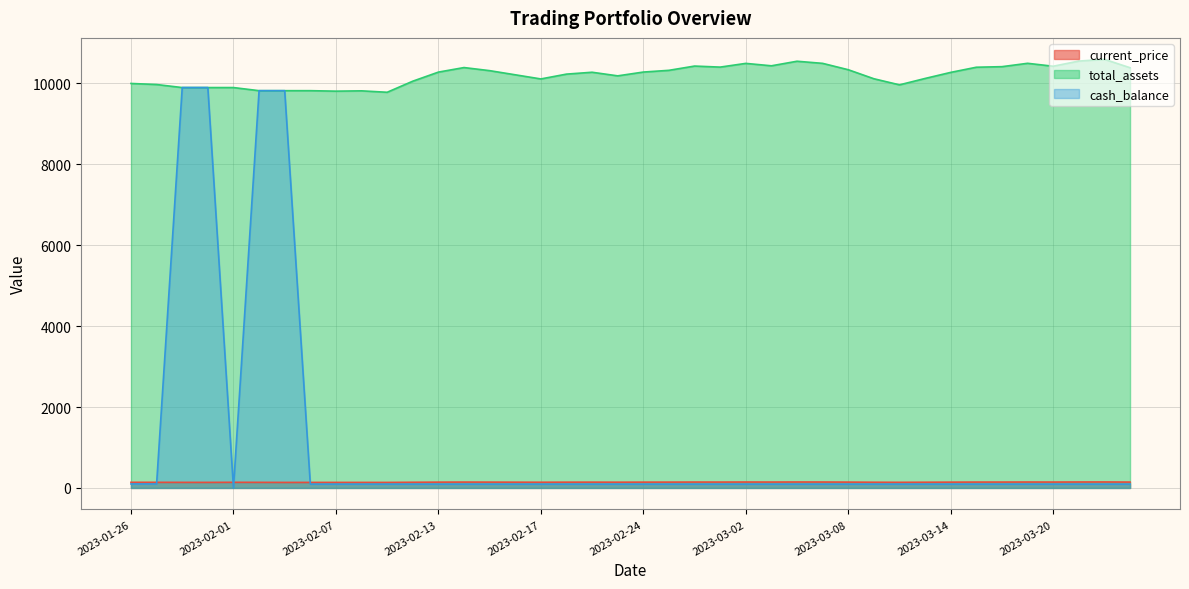

How many lines are shown in the chart?

3